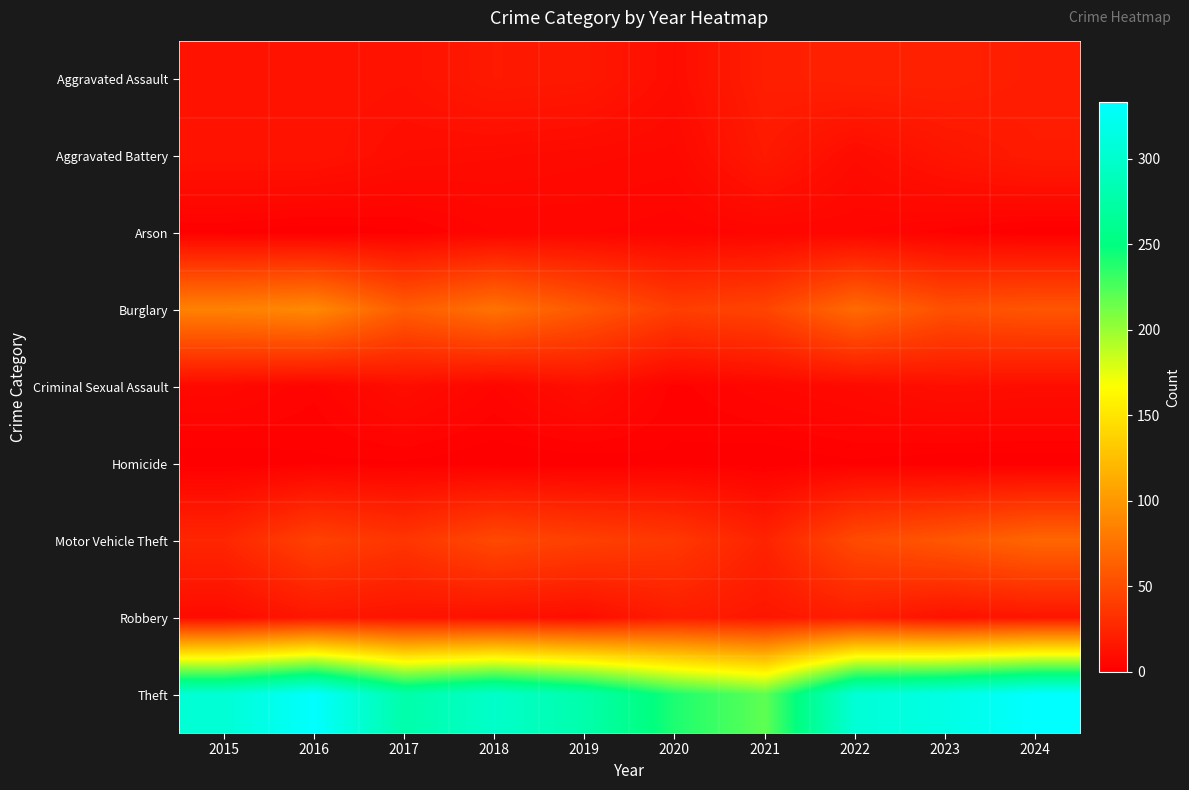

Reading right to left, list all the values displayed in this chart.

Aggravated Assault: 2024=19	2023=22	2022=22	2021=20	2020=9	2019=16	2018=17	2017=12	2016=13	2015=12
Aggravated Battery: 2024=18	2023=14	2022=8	2021=17	2020=6	2019=7	2018=8	2017=9	2016=13	2015=13
Arson: 2024=0	2023=2	2022=4	2021=4	2020=3	2019=4	2018=4	2017=1	2016=0	2015=1
Burglary: 2024=56	2023=53	2022=70	2021=45	2020=41	2019=58	2018=75	2017=61	2016=90	2015=85
Criminal Sexual Assault: 2024=9	2023=10	2022=7	2021=5	2020=2	2019=10	2018=4	2017=9	2016=3	2015=6
Homicide: 2024=0	2023=0	2022=1	2021=0	2020=1	2019=0	2018=0	2017=1	2016=1	2015=0
Motor Vehicle Theft: 2024=67	2023=57	2022=49	2021=23	2020=37	2019=42	2018=48	2017=35	2016=43	2015=25
Robbery: 2024=14	2023=12	2022=19	2021=15	2020=19	2019=9	2018=11	2017=13	2016=15	2015=8
Theft: 2024=333	2023=315	2022=306	2021=219	2020=240	2019=278	2018=298	2017=277	2016=332	2015=305